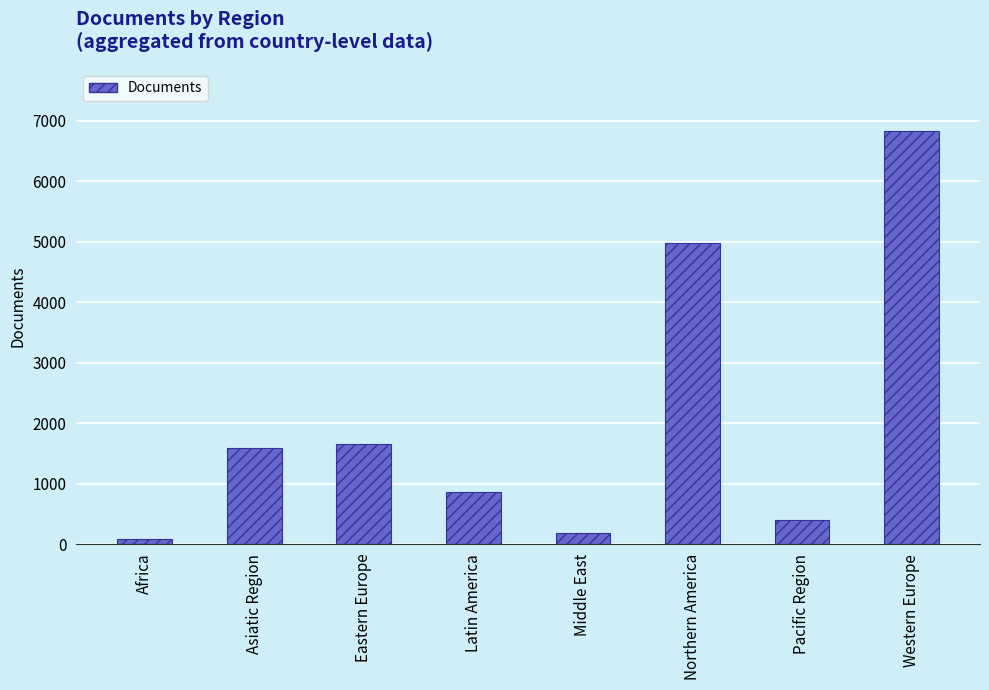

The value at Latin America is 432. True or false?

False